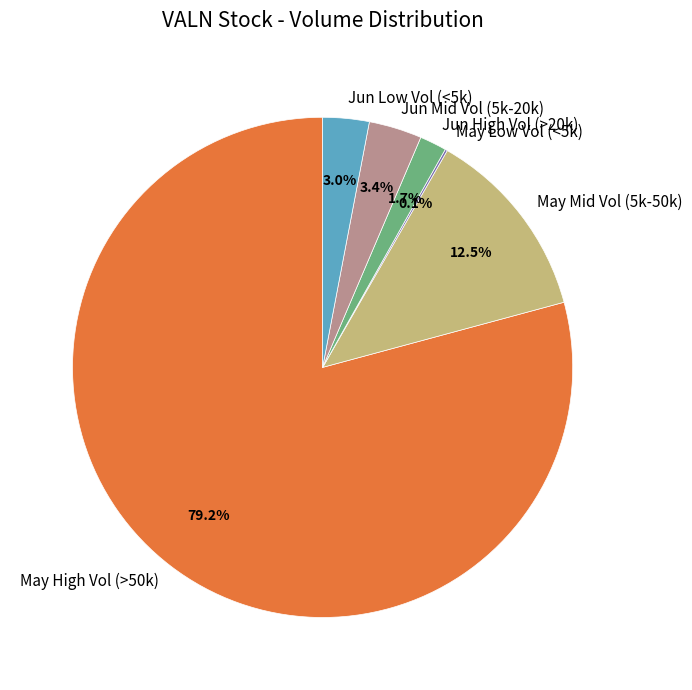

What is the largest slice in the pie chart?

May High Vol (>50k)